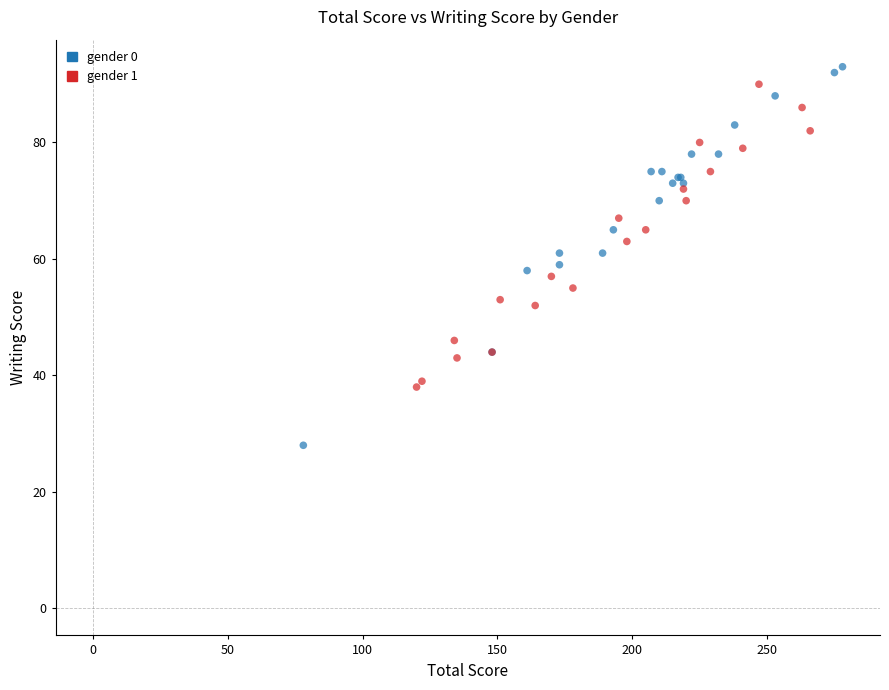

Which series reaches the minimum Y coordinate?

gender 0